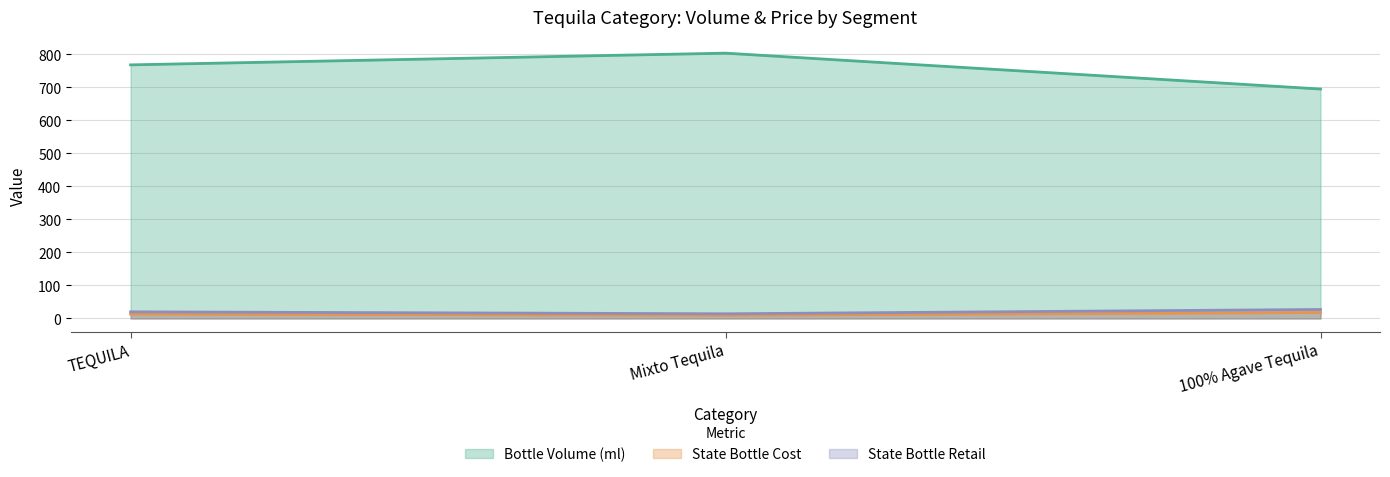

List the series in order of their peak value, highest first.

Bottle Volume (ml), State Bottle Retail, State Bottle Cost